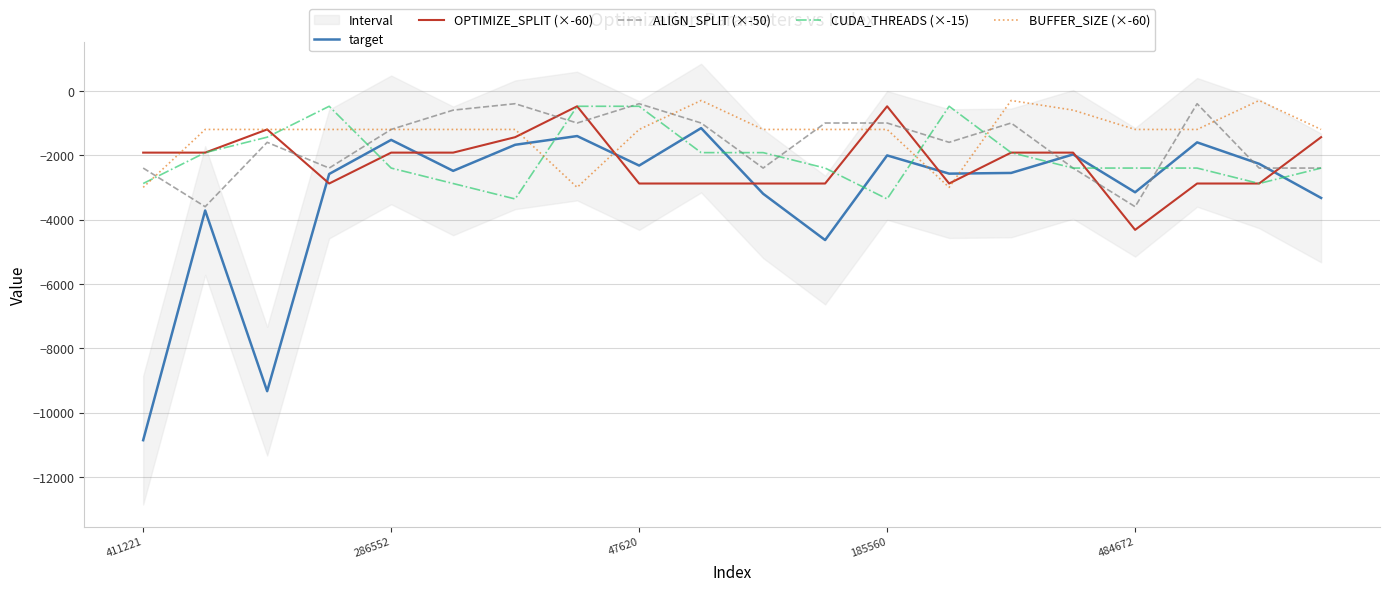

Does the chart have visible grid lines?

Yes